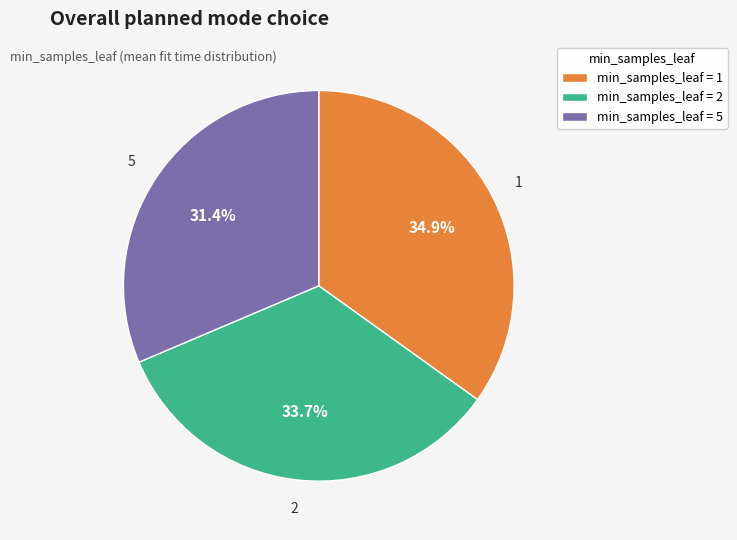

Does any single category account for the majority?

No